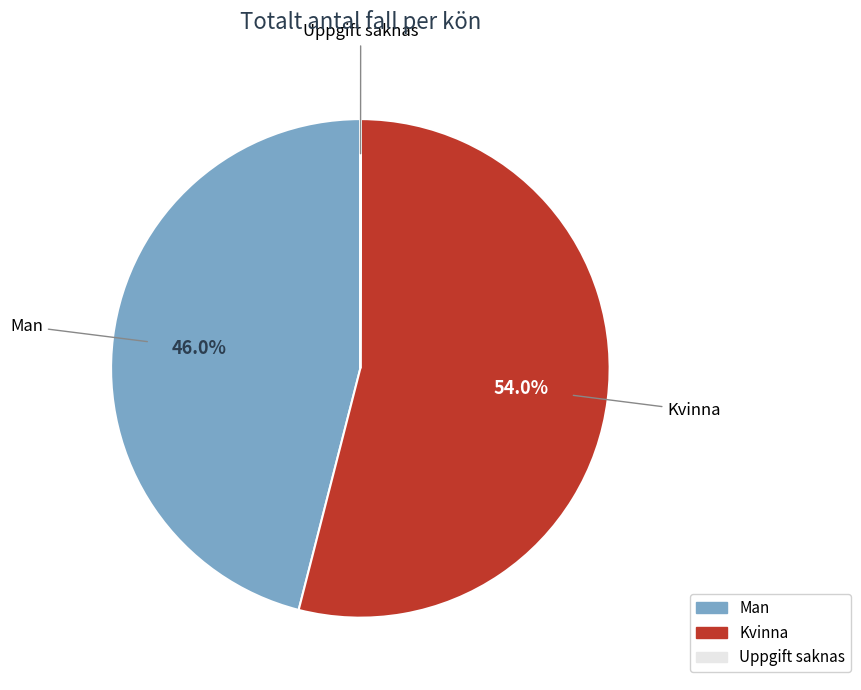

Which has a higher value, Man or Kvinna?

Kvinna